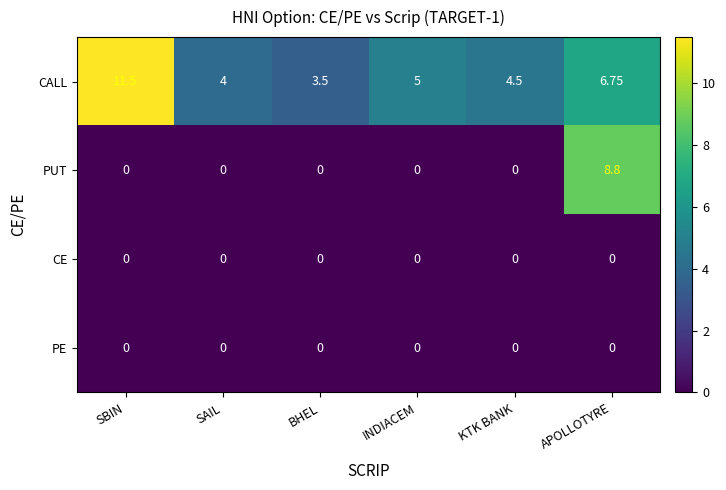

Where does the CALL series first go above 5?

SBIN